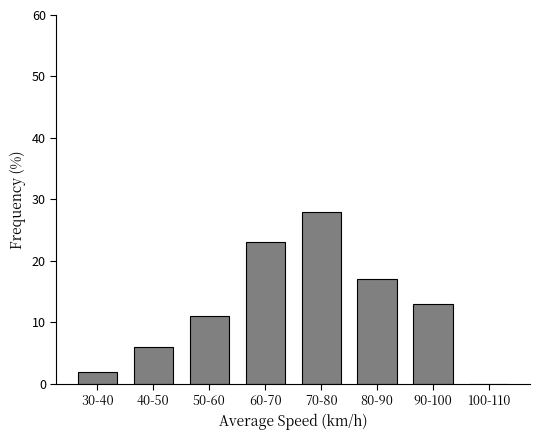

Reading right to left, list all the values displayed in this chart.

100-110=0.0	90-100=13.0	80-90=17.0	70-80=28.0	60-70=23.0	50-60=11.0	40-50=6.0	30-40=2.0